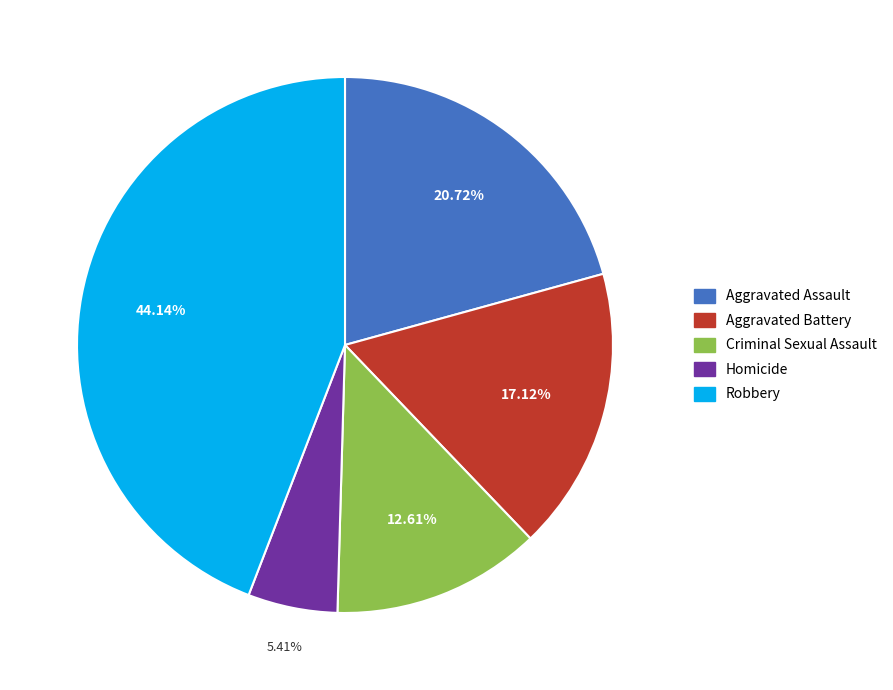

Which category has the smallest portion of the pie?

Homicide